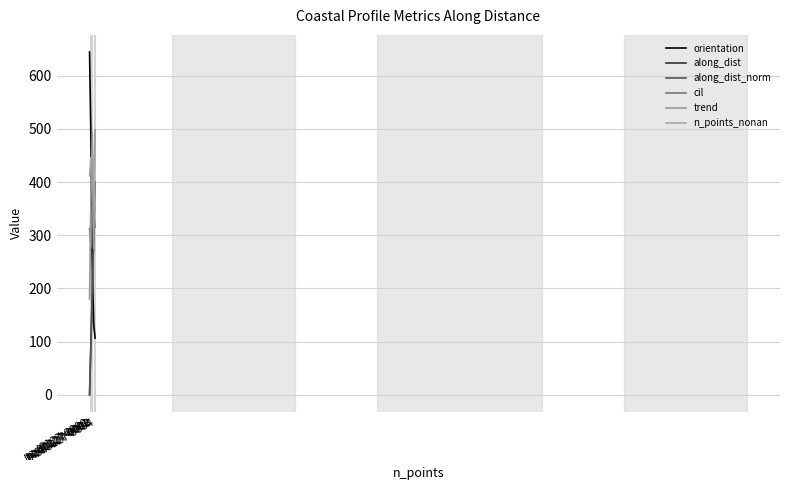

Which label corresponds to the smallest value in the chart?

nzd0127-0000